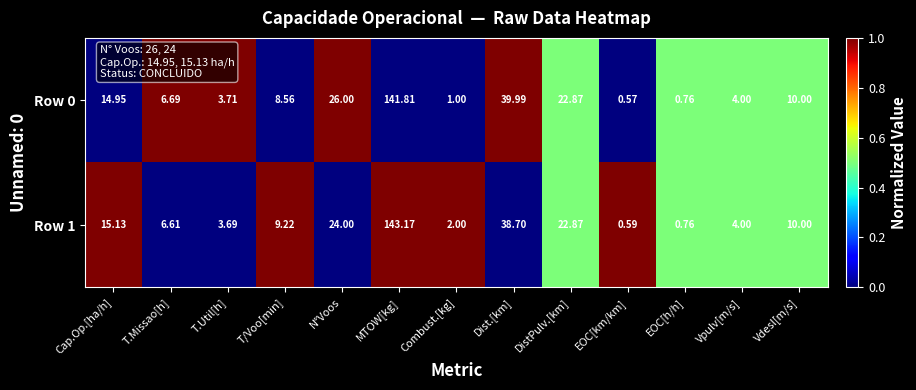

Which category has the lowest value in the Row 0 series?

EOC[km/km]